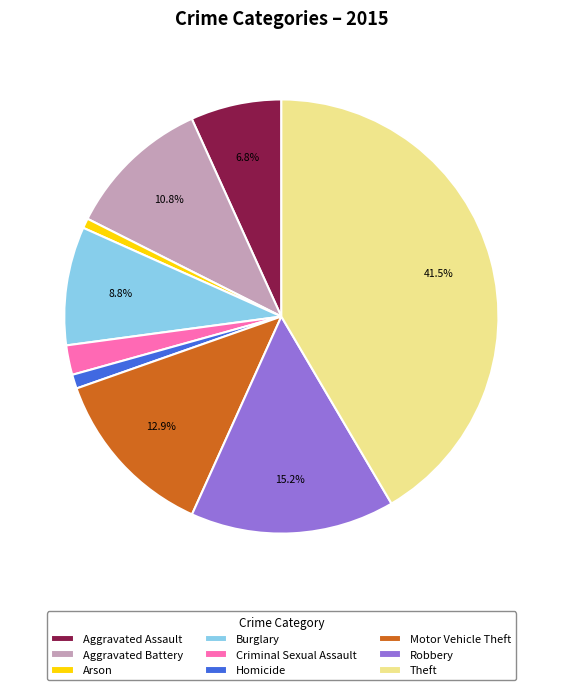

Does any single category account for the majority?

No